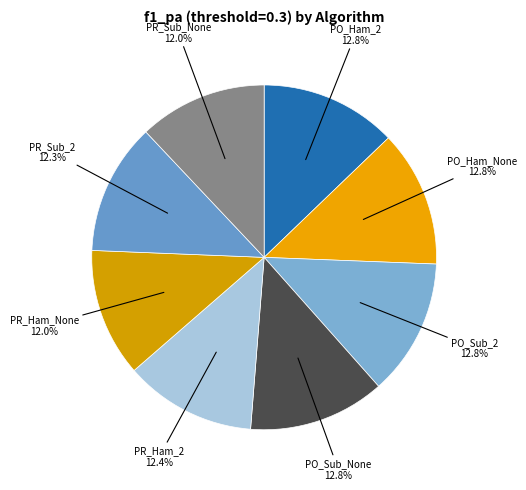

How many segments does this pie chart have?

8